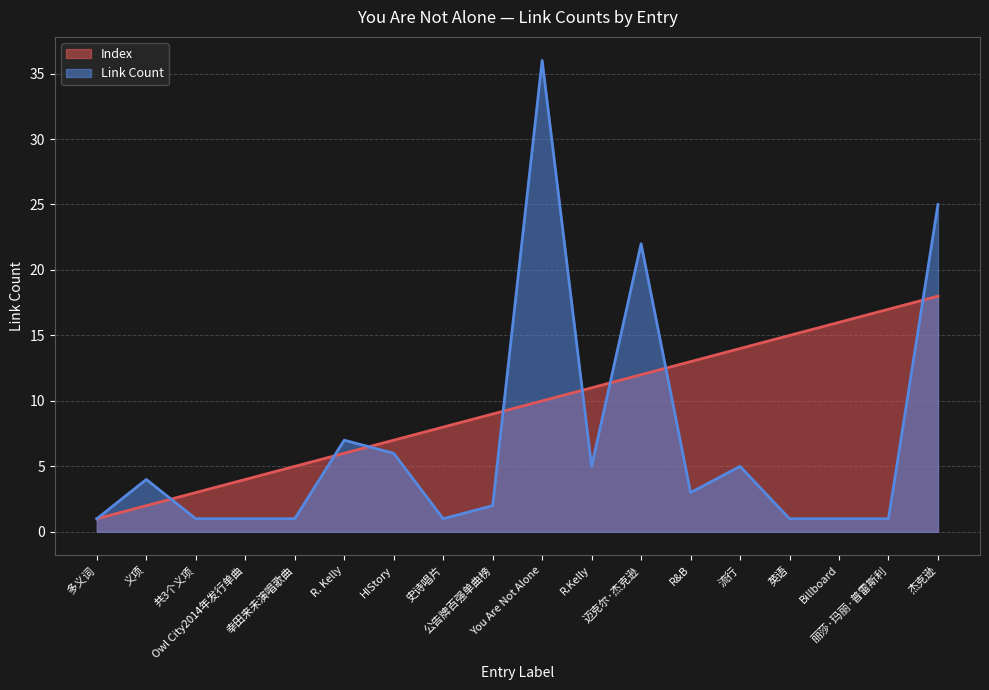

True or false: Index has more than 0 points higher than both neighbors.

False